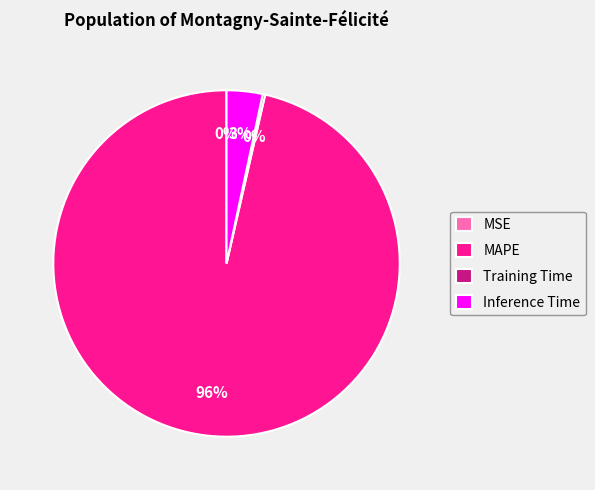

The Inference Time slice represents 3% of the pie. True or false?

True